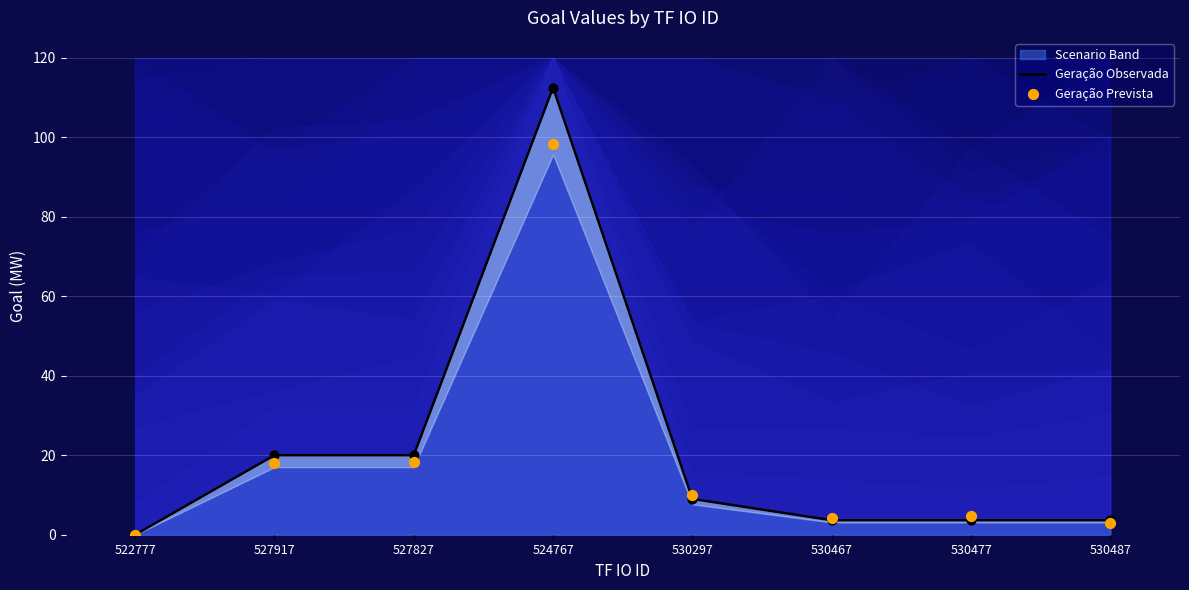

Which series contains the highest Y value?

Geração Observada